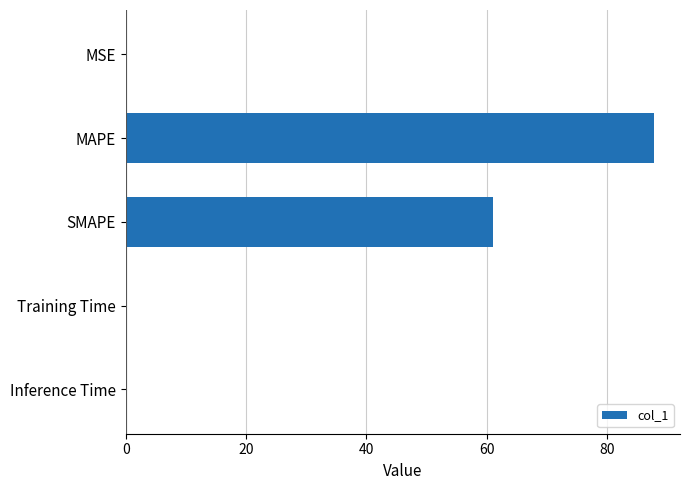

What is the sum of all values?

148.8